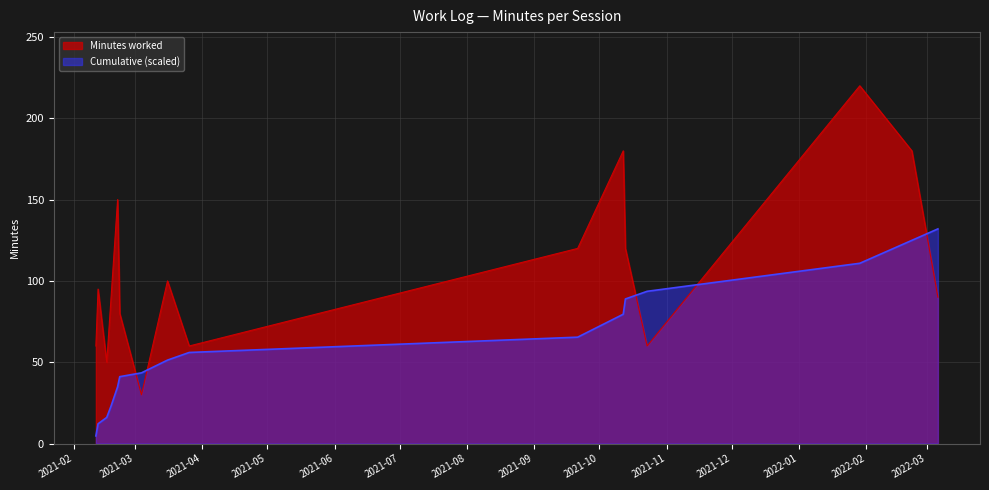

What position from the right is 2021-02-21?

12